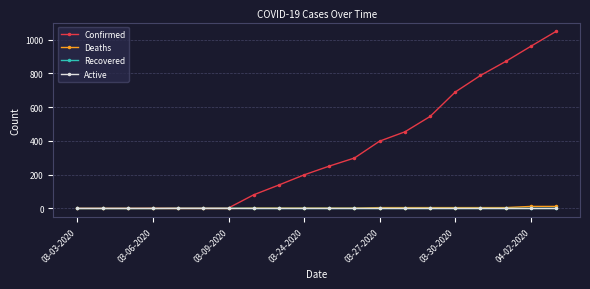

Which series has the largest range (max minus min)?

Confirmed